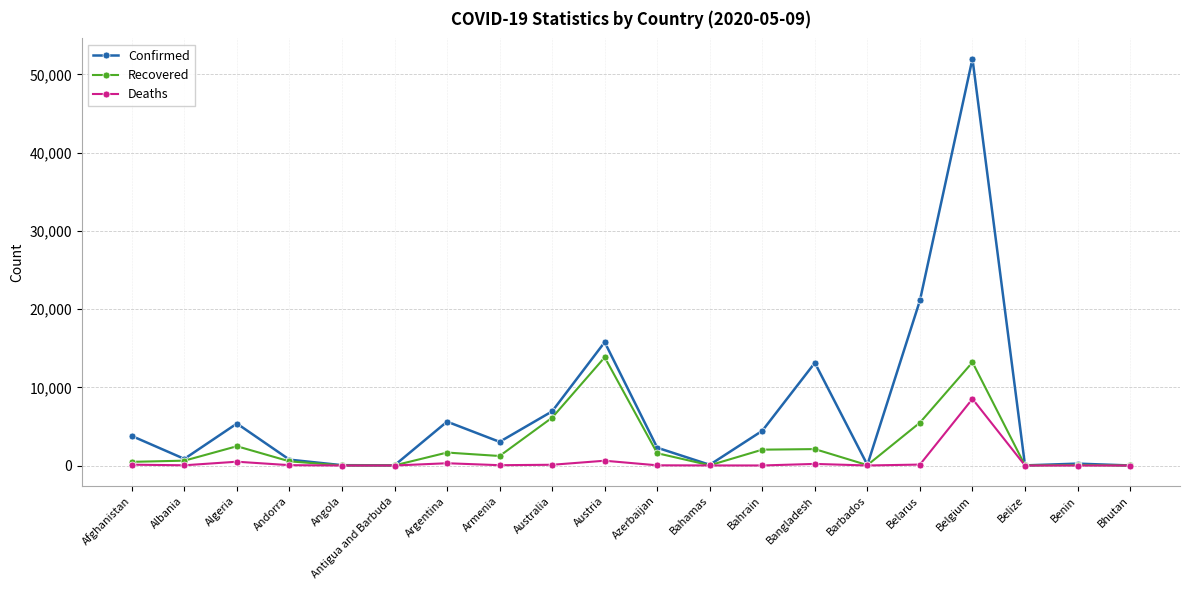

Which series has the largest total across all categories?

Confirmed